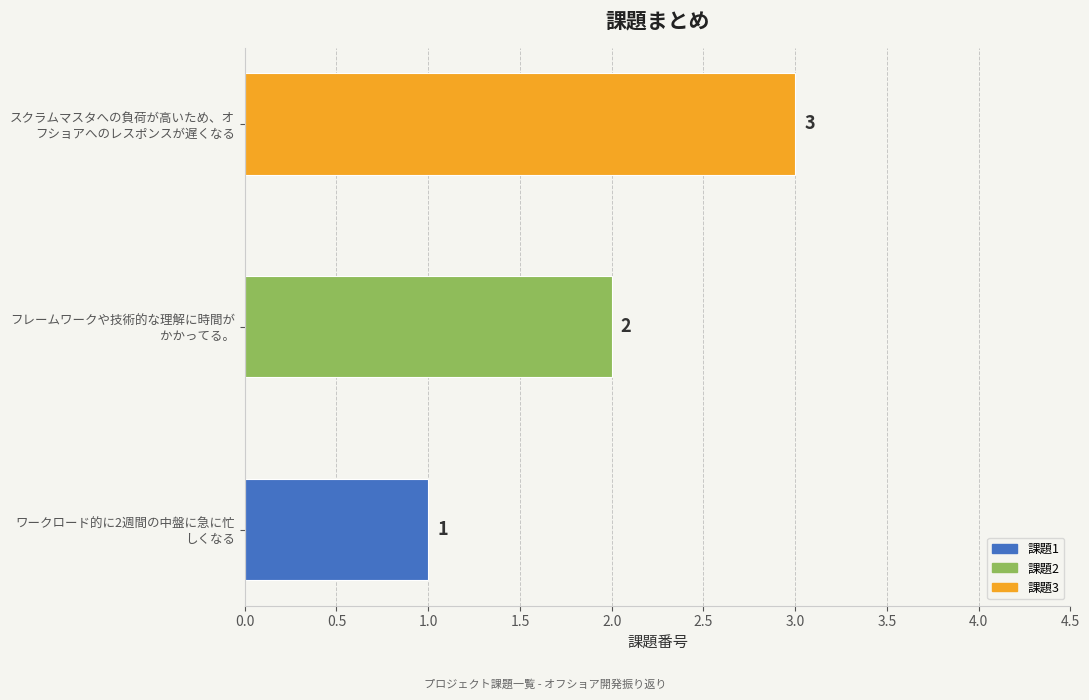

How many values are between 1 and 3?

3